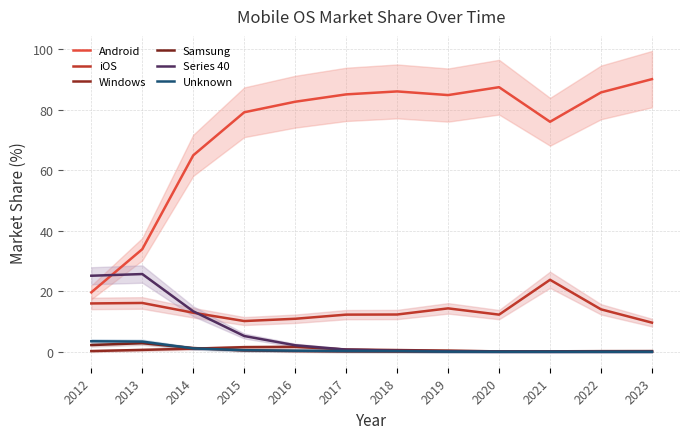

What is the difference between the maximum and minimum values in the Unknown series?

3.5